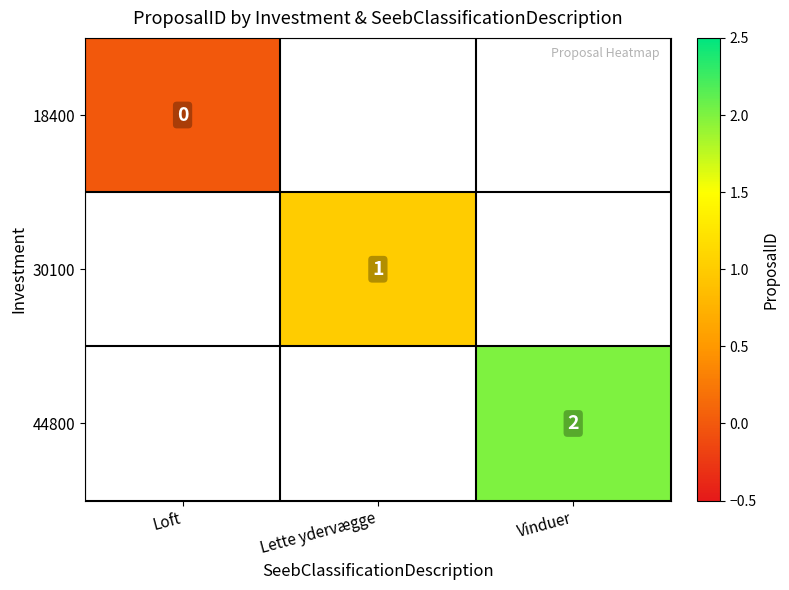

The 30100 series shows 1 at Lette ydervægge. True or false?

True